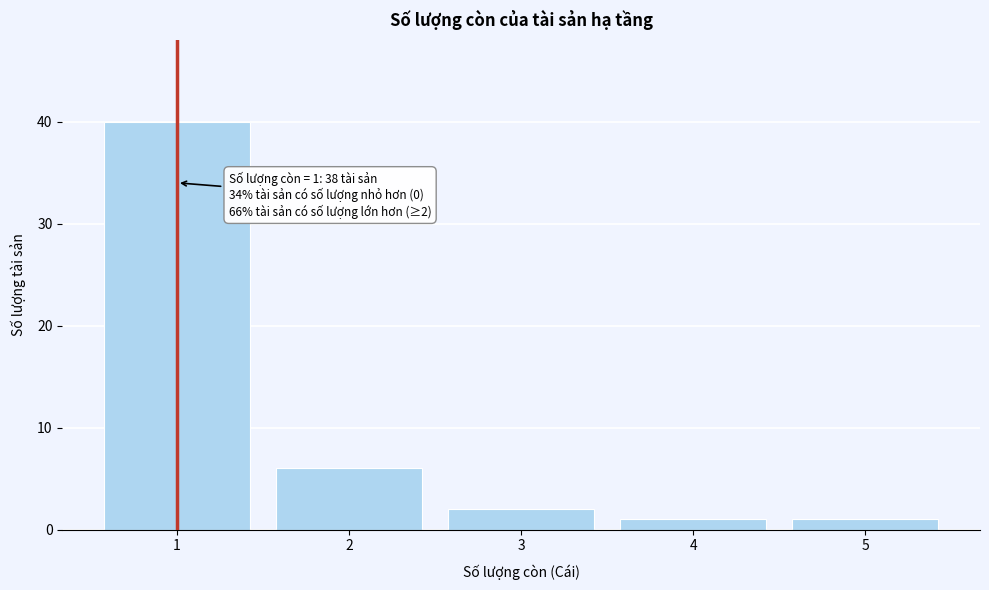

Reading left to right, extract all data points from this chart.

40	6	2	1	1